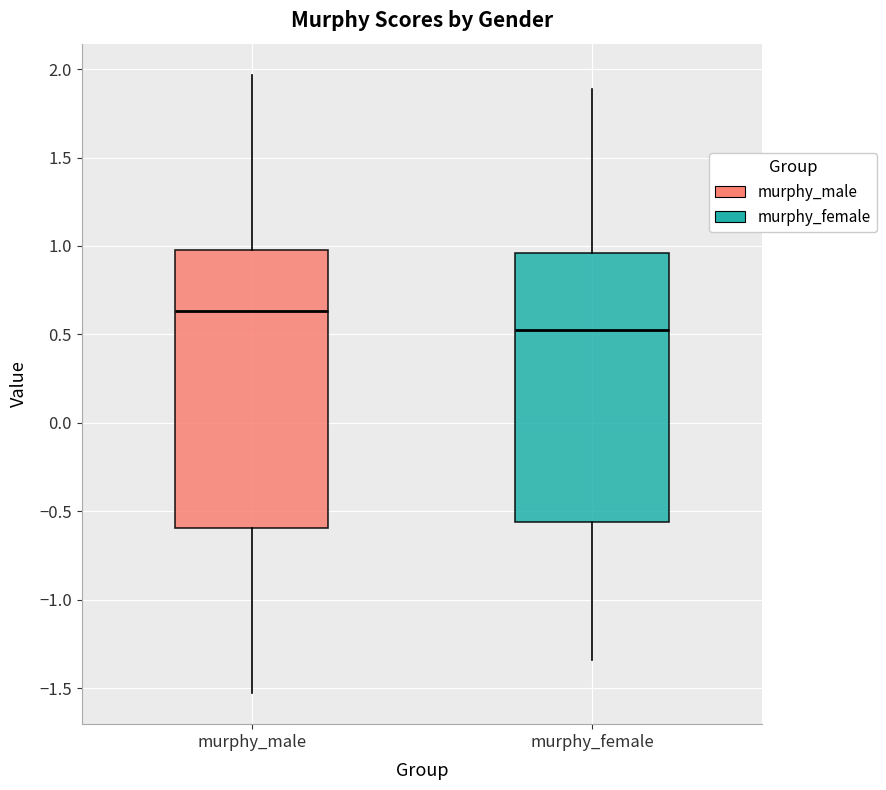

Which box is the tallest, from its lower edge to its upper edge?

murphy_male